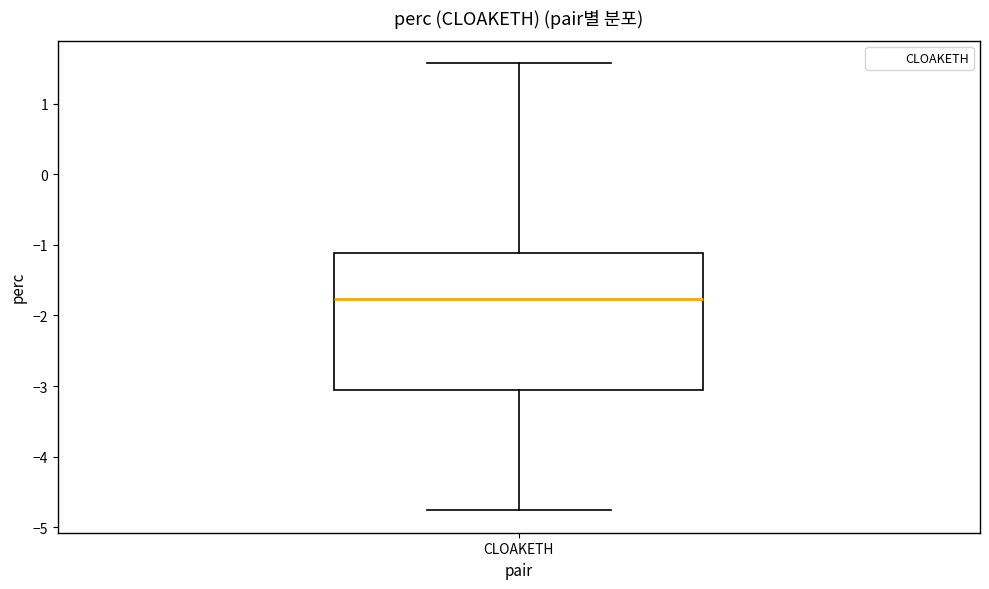

Where does the median line of the box for CLOAKETH sit on the y-axis? The values are not printed on the chart, so give them approximately, as read against the axis.

-1.8